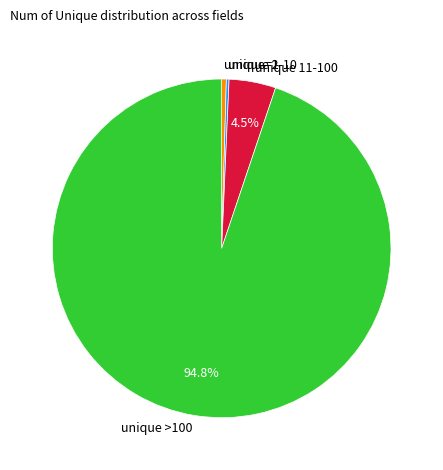

Which slice is the largest?

unique >100